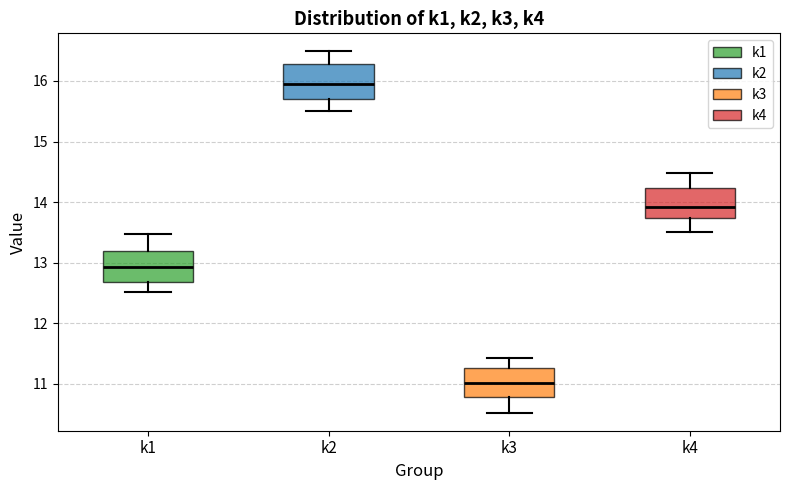

Reading left to right, transcribe this box plot: for each box, give where its median line is, the range the box spans, and where its two whiskers end, as read against the y-axis. The values are not printed on the chart, so give them approximately, as read against the axis.

k1: median 12.9, box 12.7 to 13.2, whiskers 12.5 to 13.5
k2: median 15.9, box 15.7 to 16.3, whiskers 15.5 to 16.5
k3: median 11.0, box 10.8 to 11.3, whiskers 10.5 to 11.4
k4: median 13.9, box 13.7 to 14.2, whiskers 13.5 to 14.5